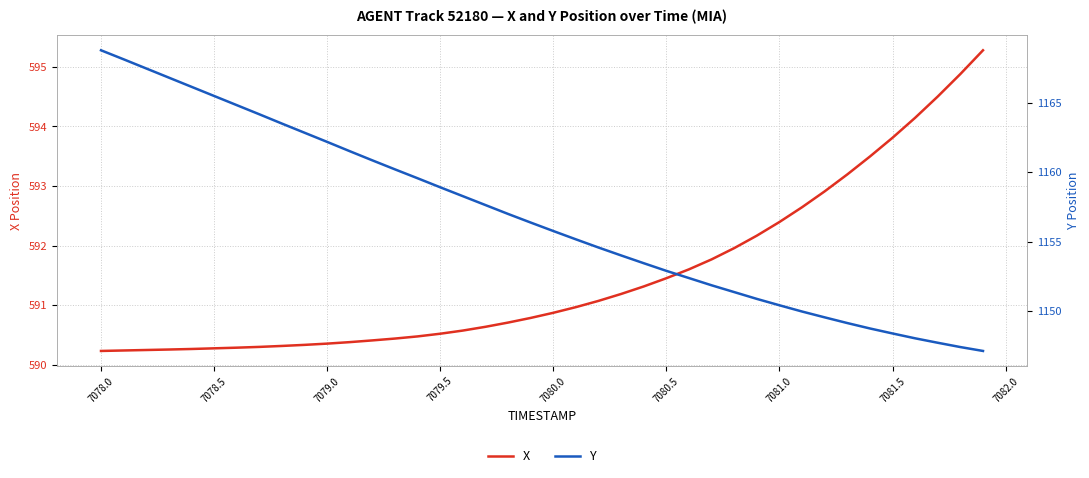

Which series has the largest total across all categories?

Y